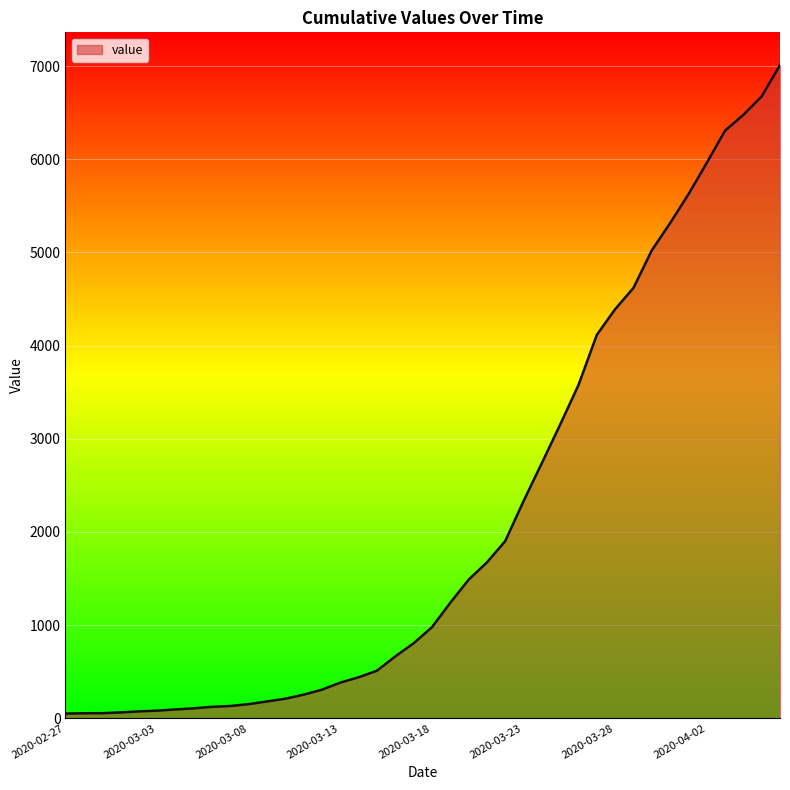

Count the number of categories in the chart.

40